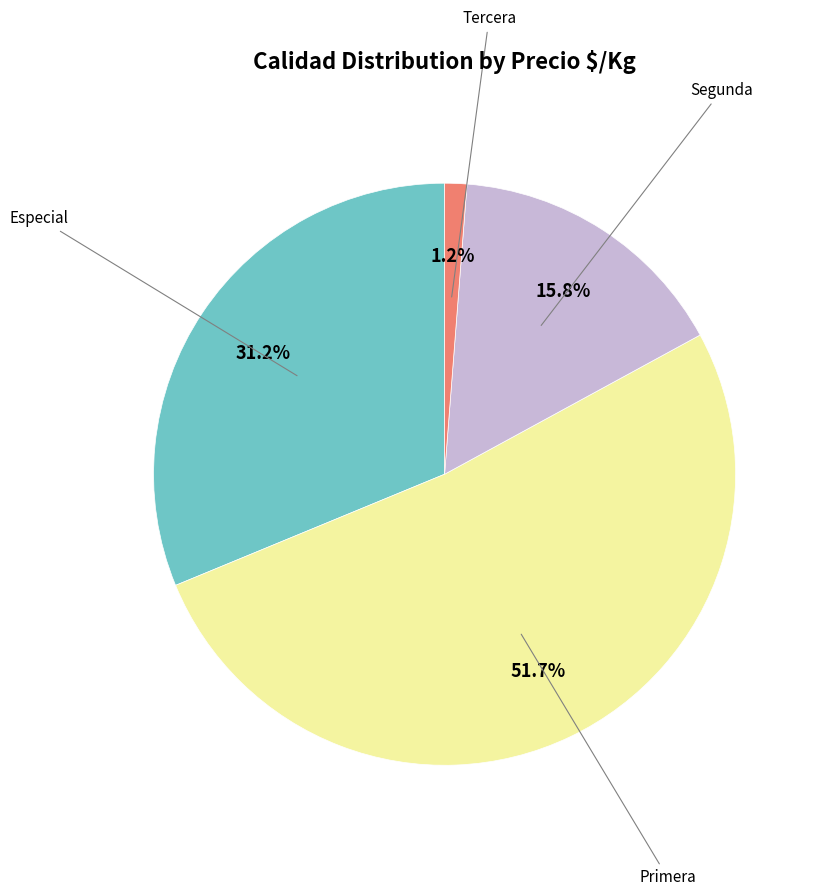

What portion of the pie excludes Especial?

68.8%